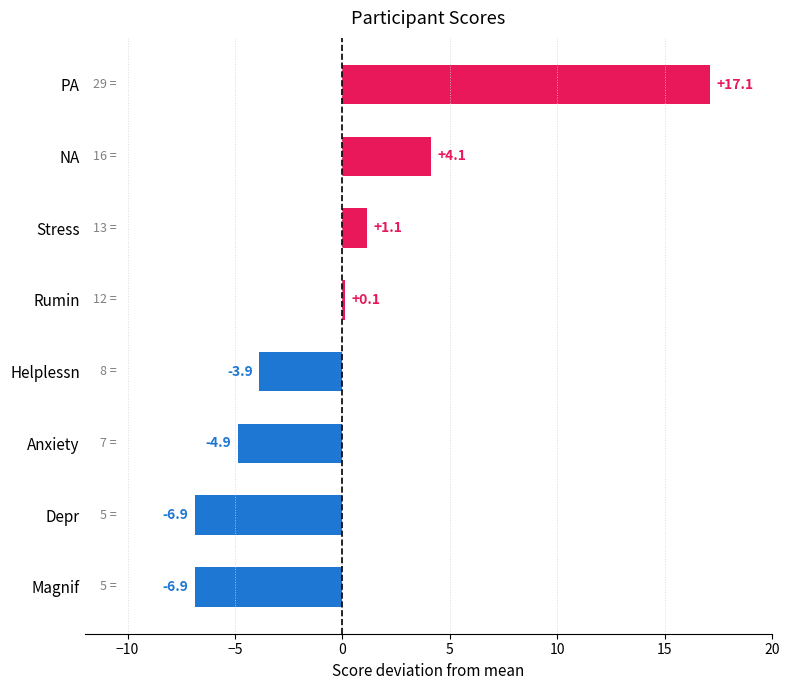

What is the difference between the maximum and minimum values?

24.0